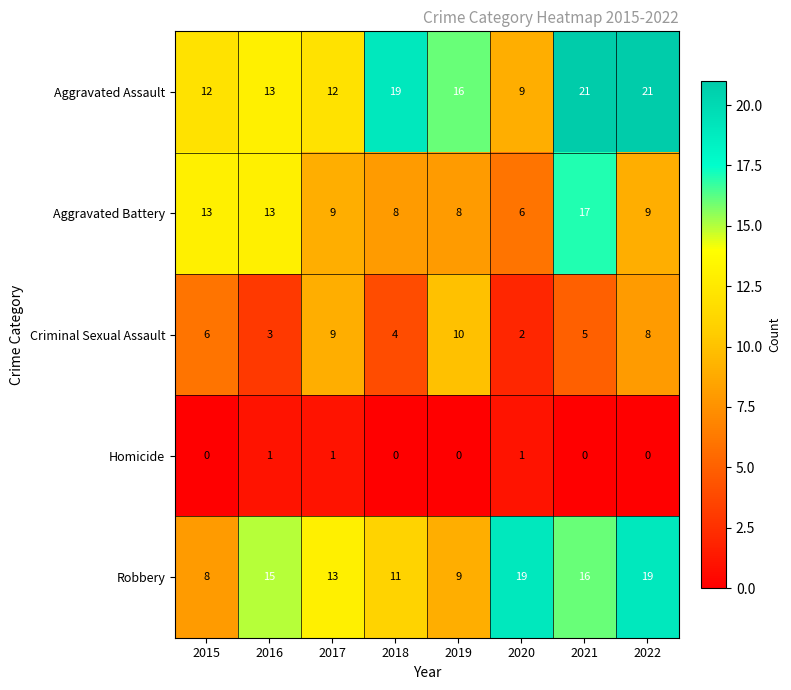

At which category is the sum across all series the highest?

2021